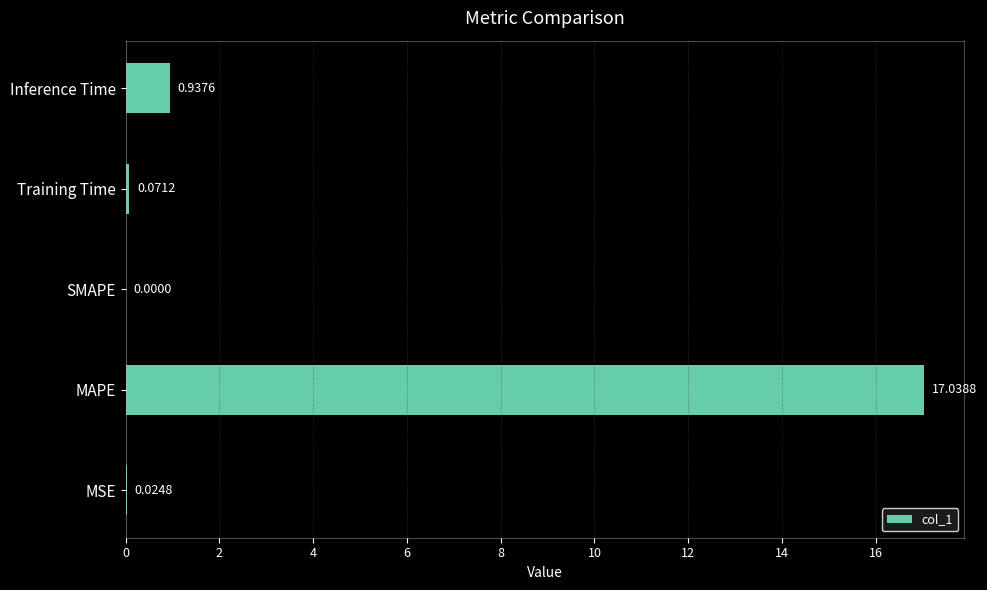

Are the bars horizontal?

Yes